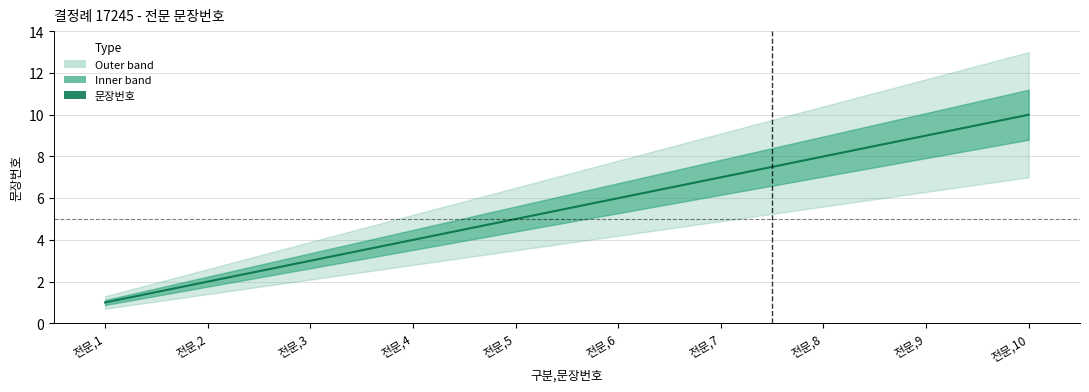

Where does the data first go above 6?

전문,7